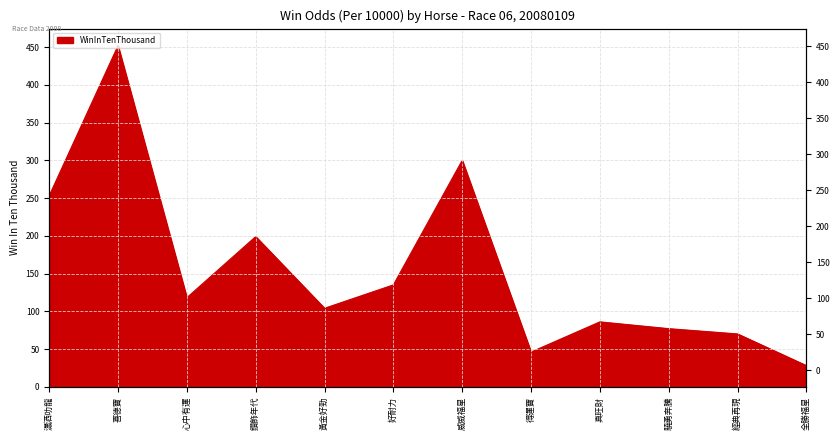

How many distinct data groups are displayed?

1